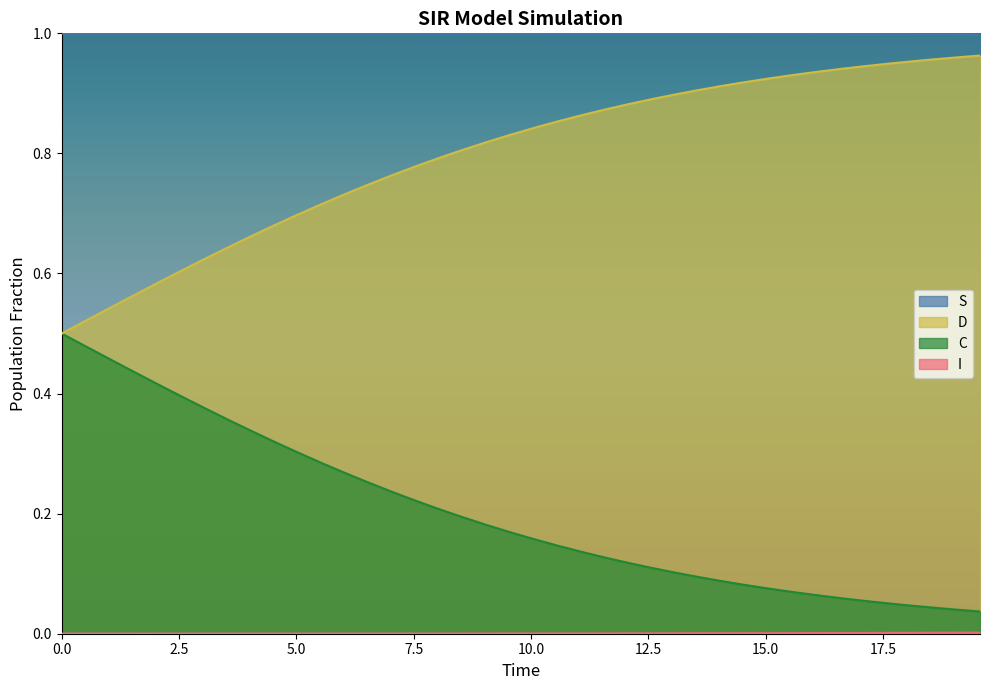

True or false: S and C cross at least once.

False